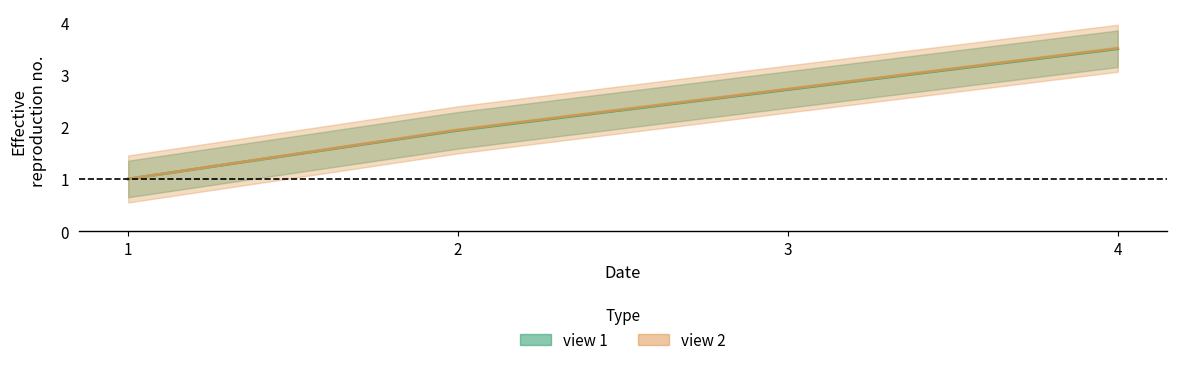

Between 1 and 2, which is larger?

2